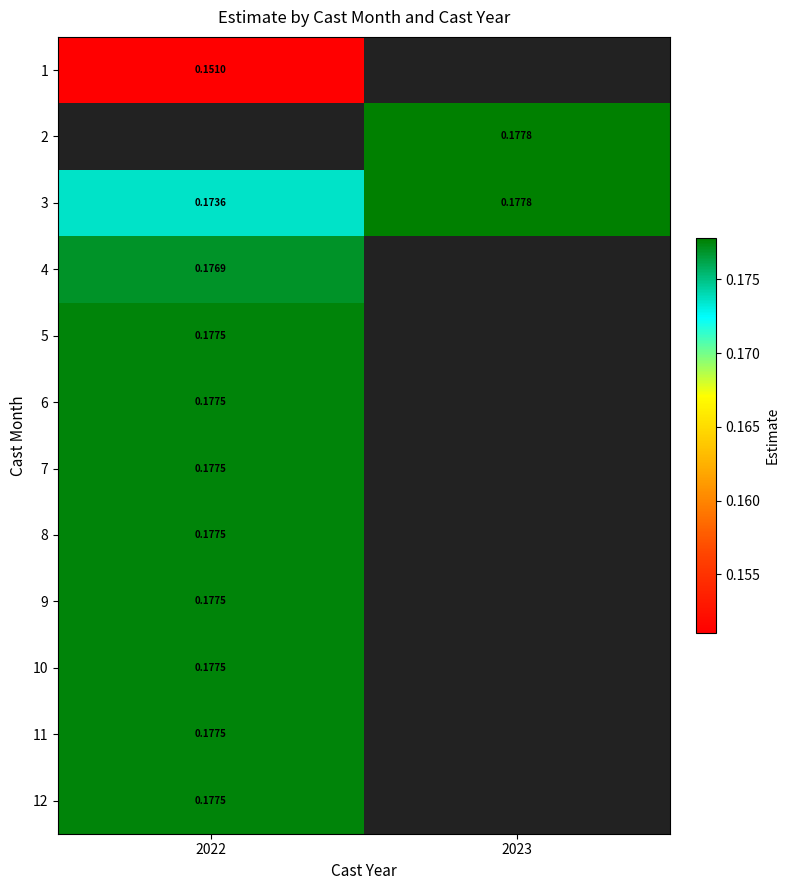

At how many categories does at least one series exceed 0?

2